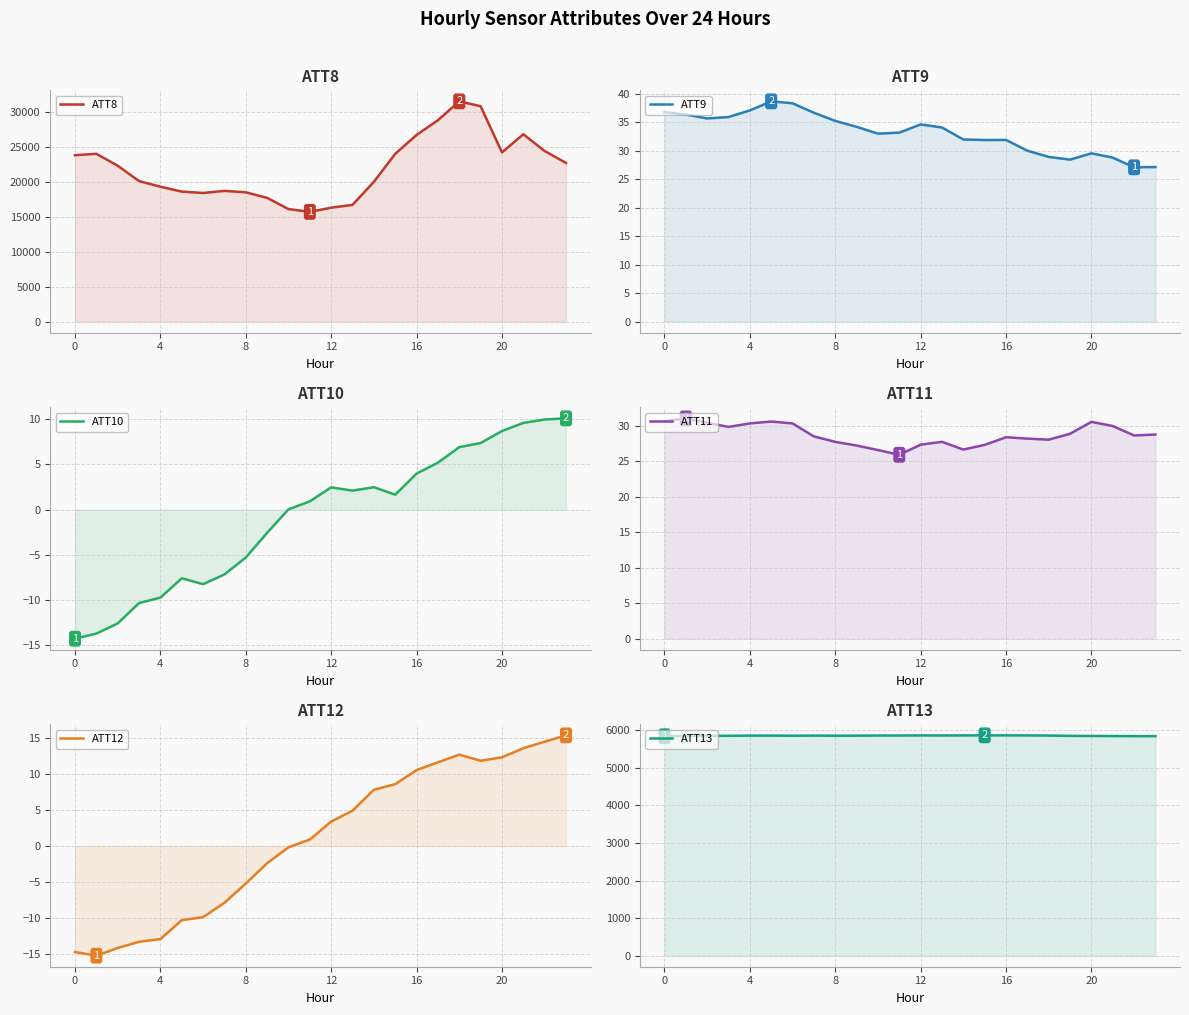

True or false: ATT12 has more than 0 points higher than both neighbors.

True